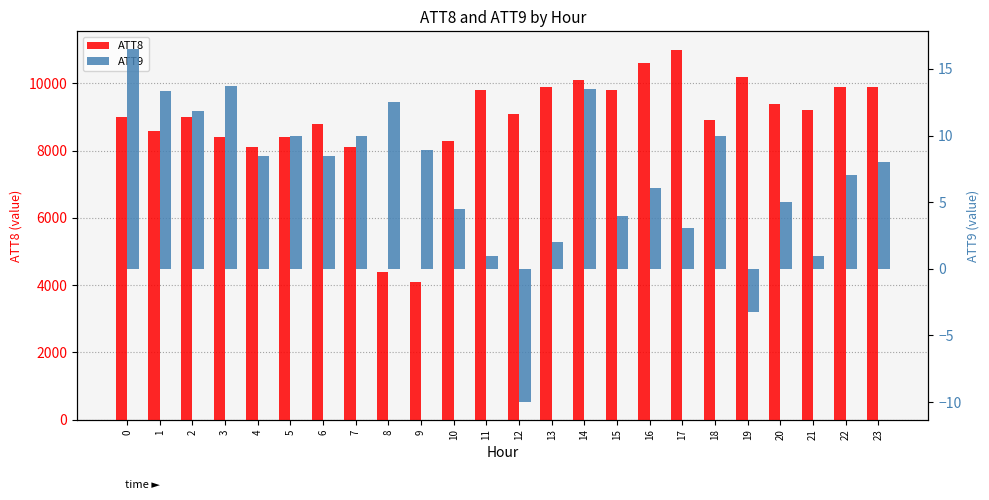

Does the chart contain any negative values?

Yes